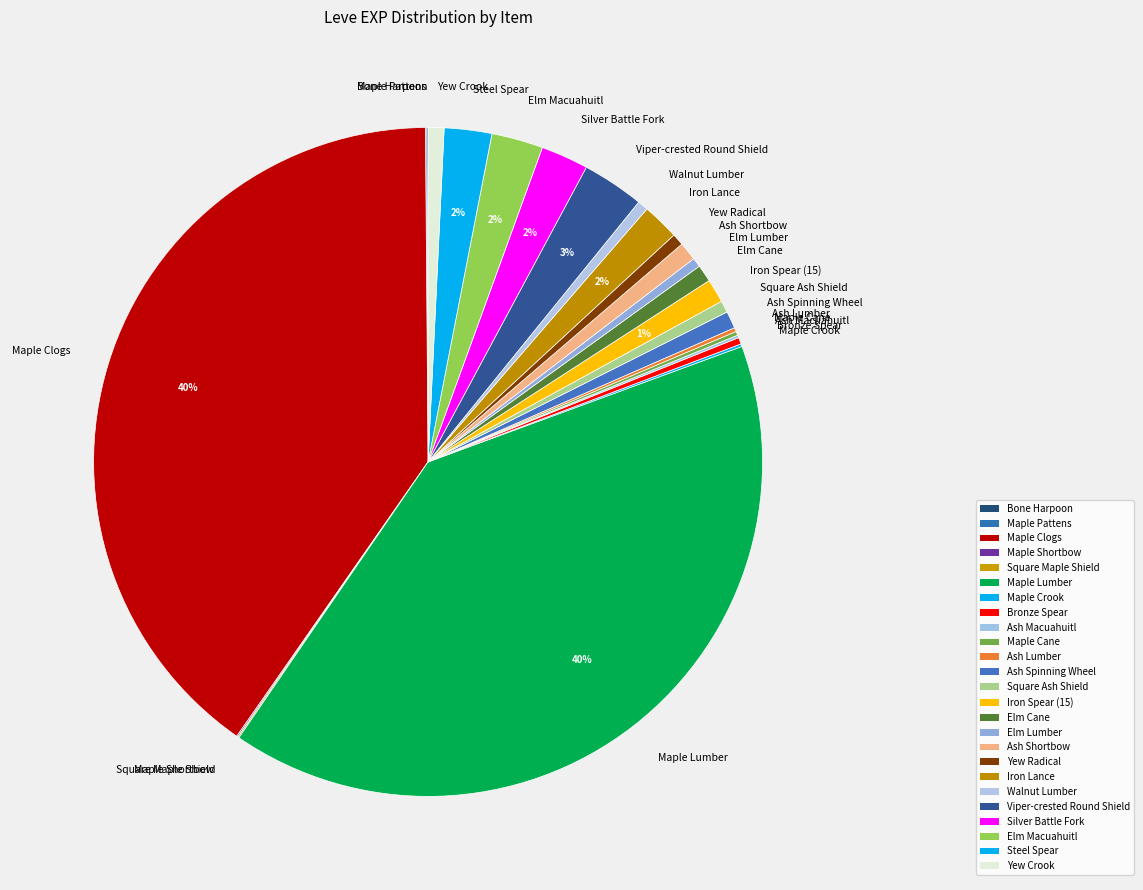

To the nearest percent, what percentage of the pie is Maple Clogs?

40%